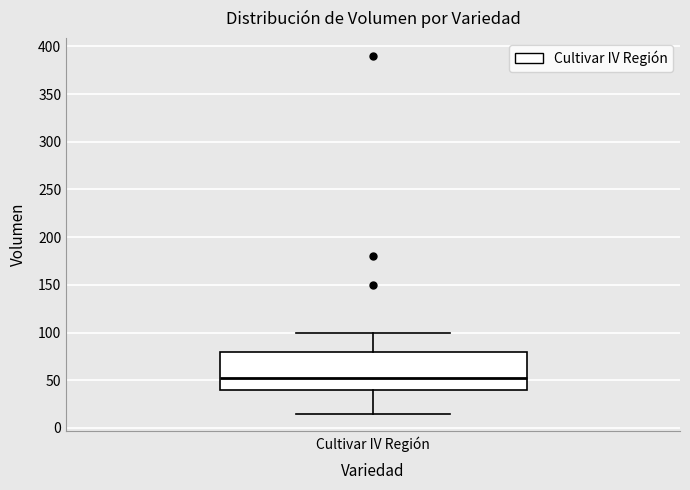

Transcribe this box plot: give where the median line is, the range the box spans, and where the two whiskers end, as read against the y-axis. The values are not printed on the chart, so give them approximately, as read against the axis.

median 55, box 40 to 80, whiskers 15 to 100